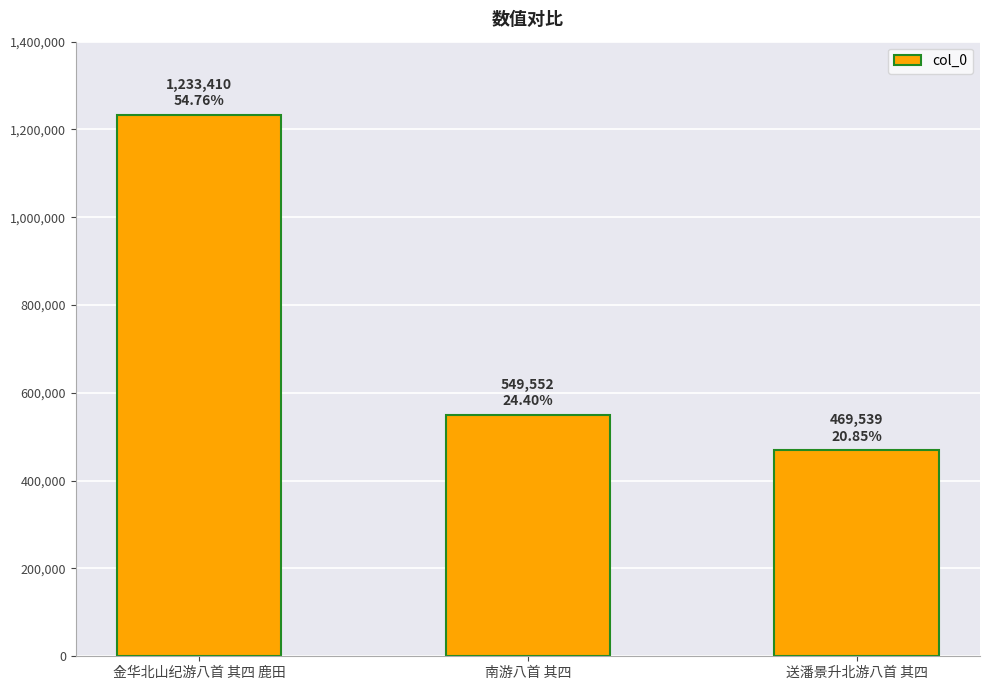

What is the sum of the values at 送潘景升北游八首 其四 and 南游八首 其四?

1019091